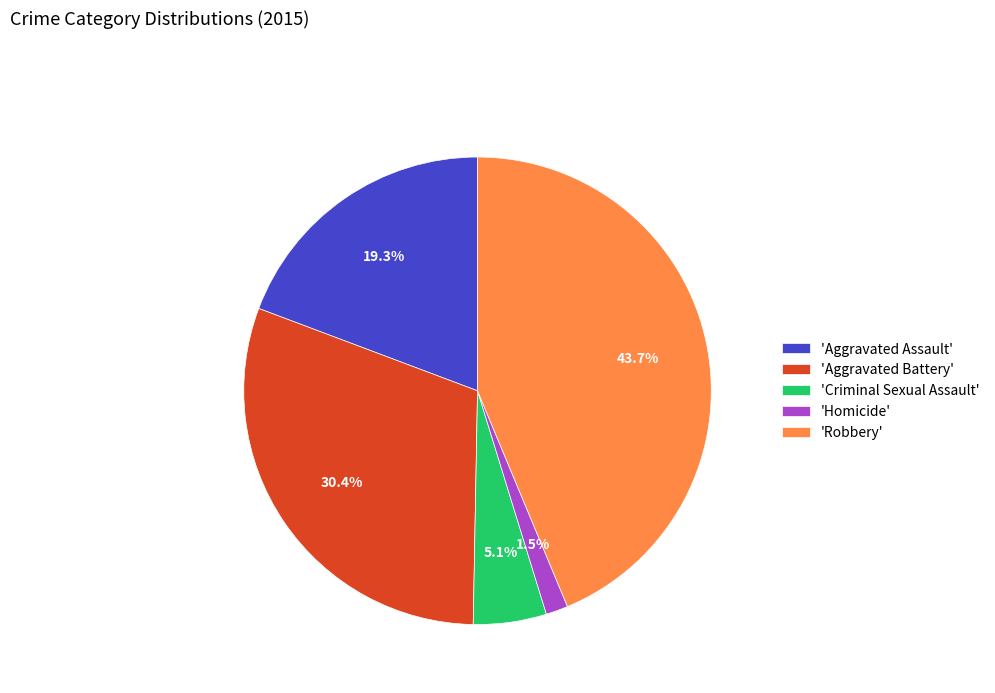

Is there any slice that represents more than half of the pie?

No